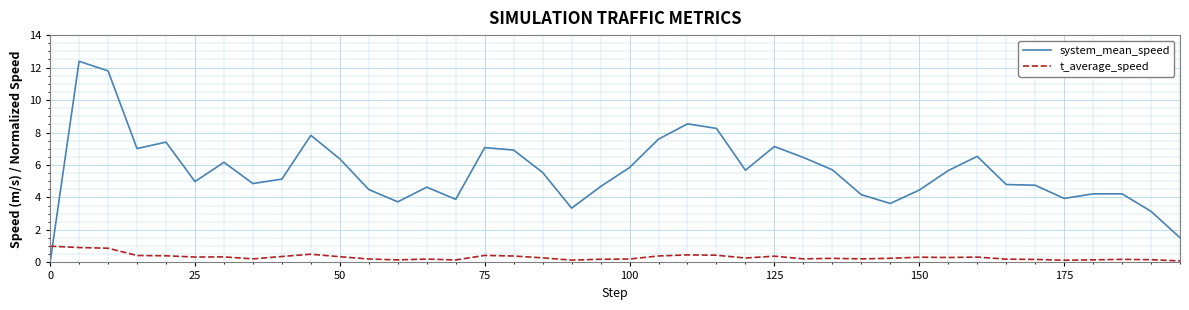

Which series has the largest total across all categories?

system_mean_speed